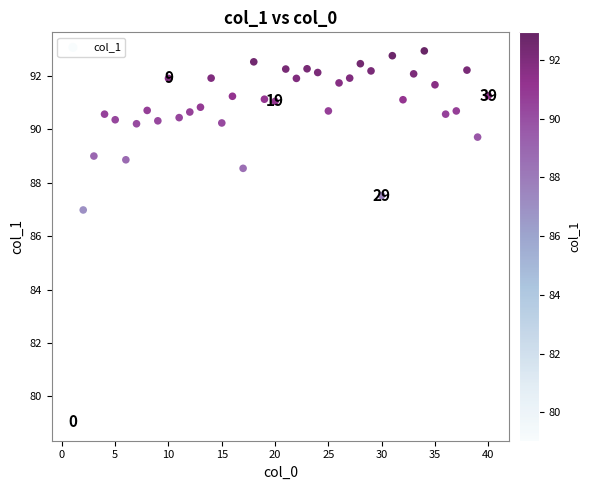

What Y value in the scatter plot is closest to 85?

87.0